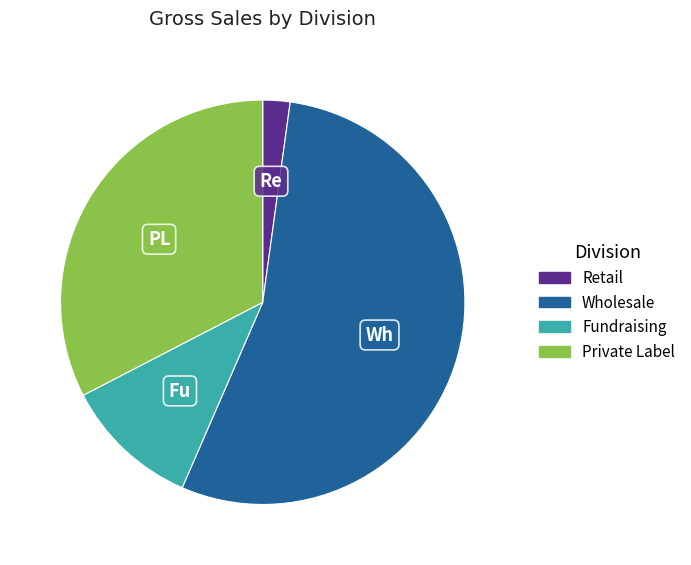

Is Wholesale the majority of the pie?

Yes